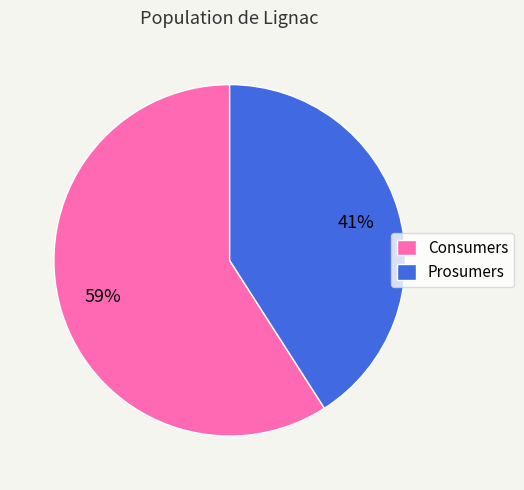

Count the number of slices in the pie.

2